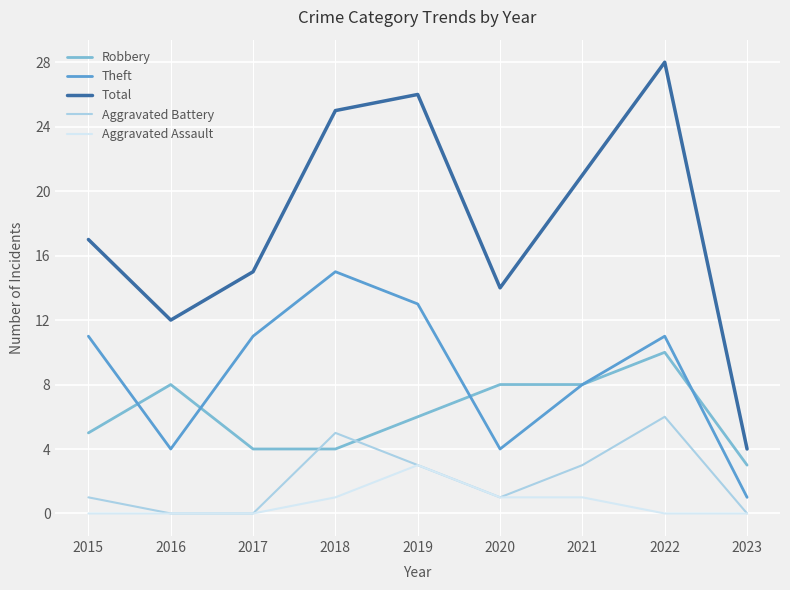

True or false: Total and Robbery intersect in this chart.

False